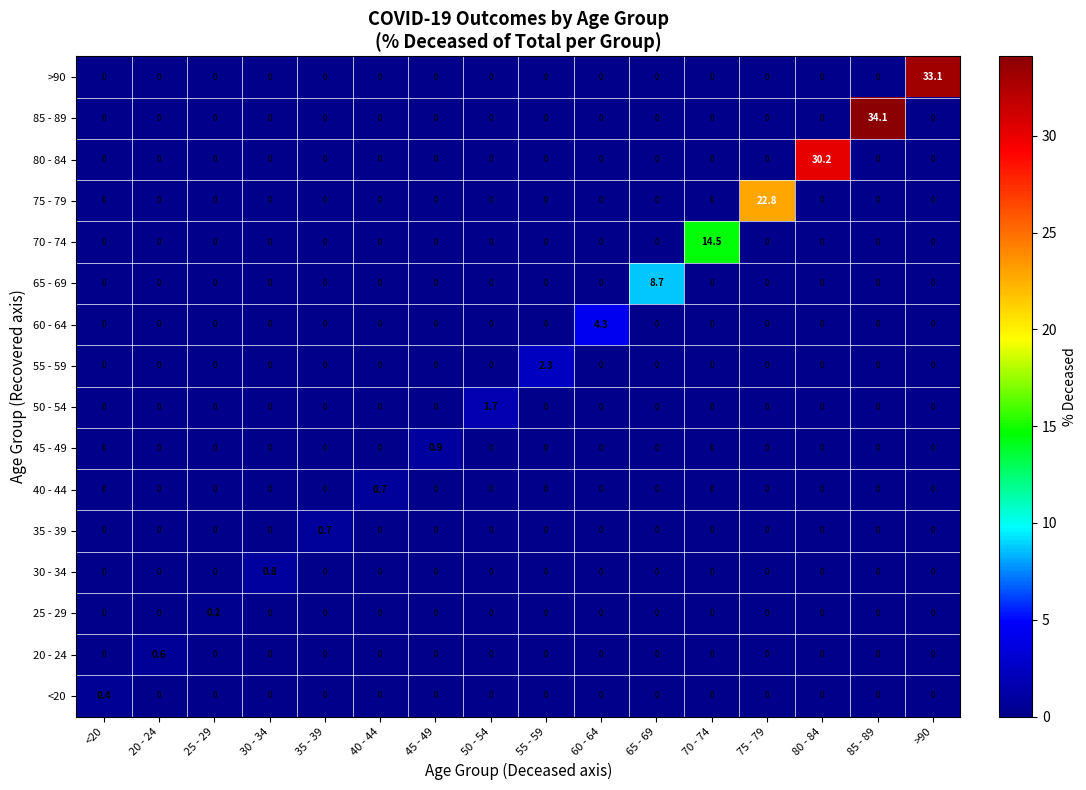

What is the spread (max minus min) of values at 30 - 34?

0.8